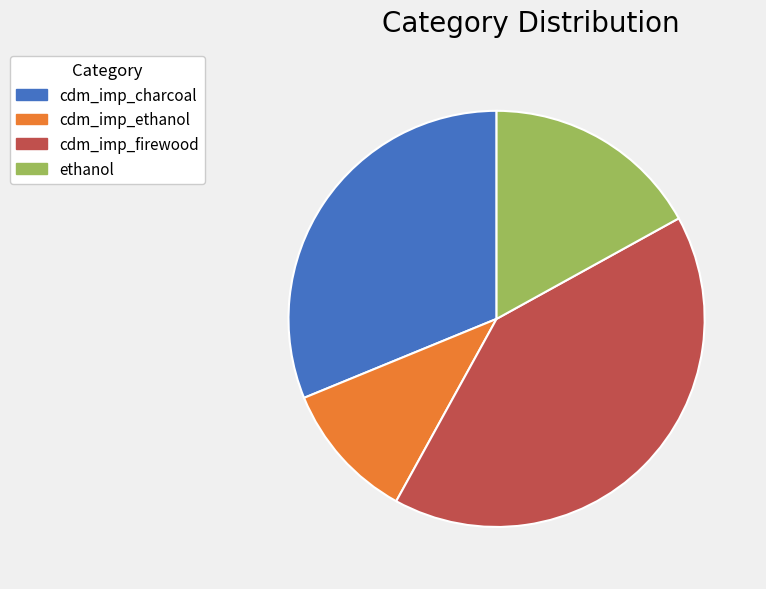

What is the largest slice in the pie chart?

cdm_imp_firewood